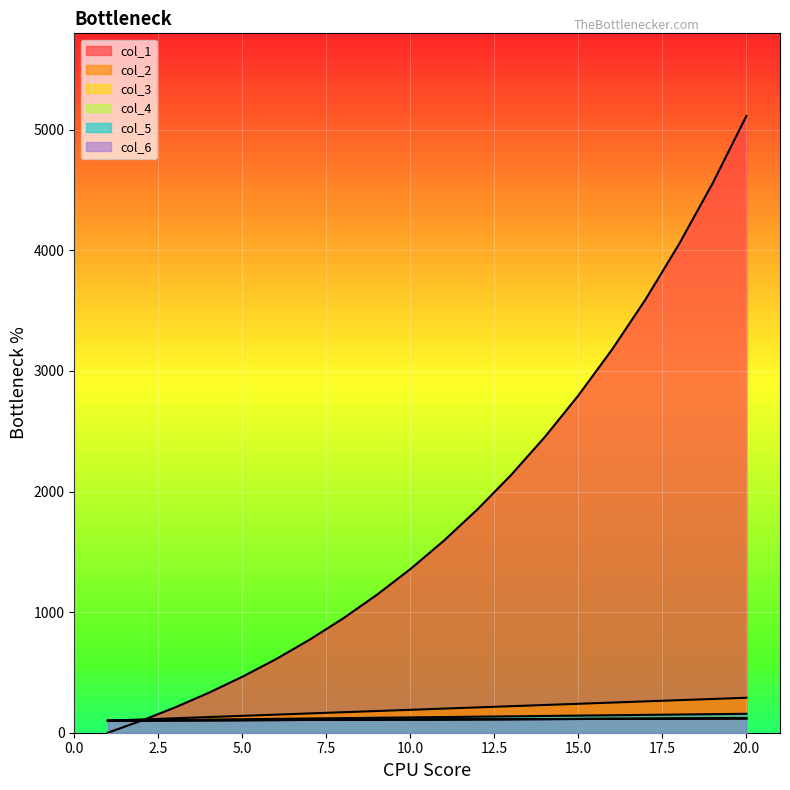

How many data points in col_3 are above 110?

9